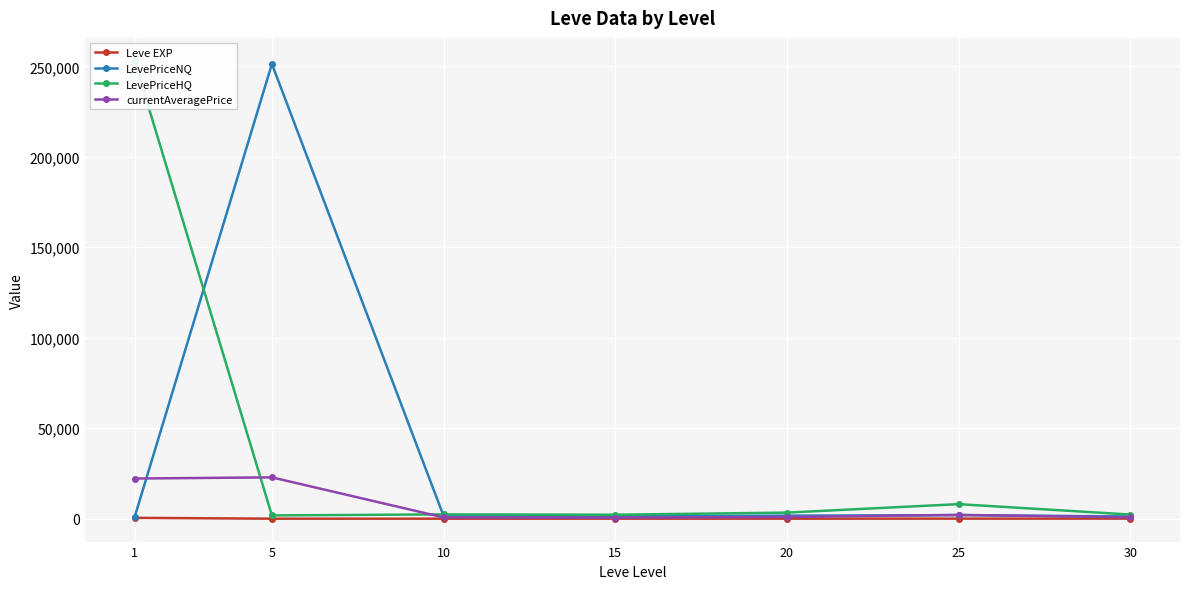

Is it true that Leve EXP equals 26.2 at 20?

False